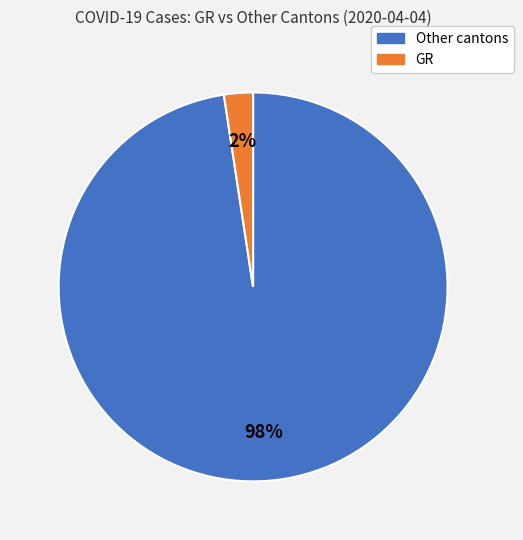

Is there any slice that represents more than half of the pie?

Yes